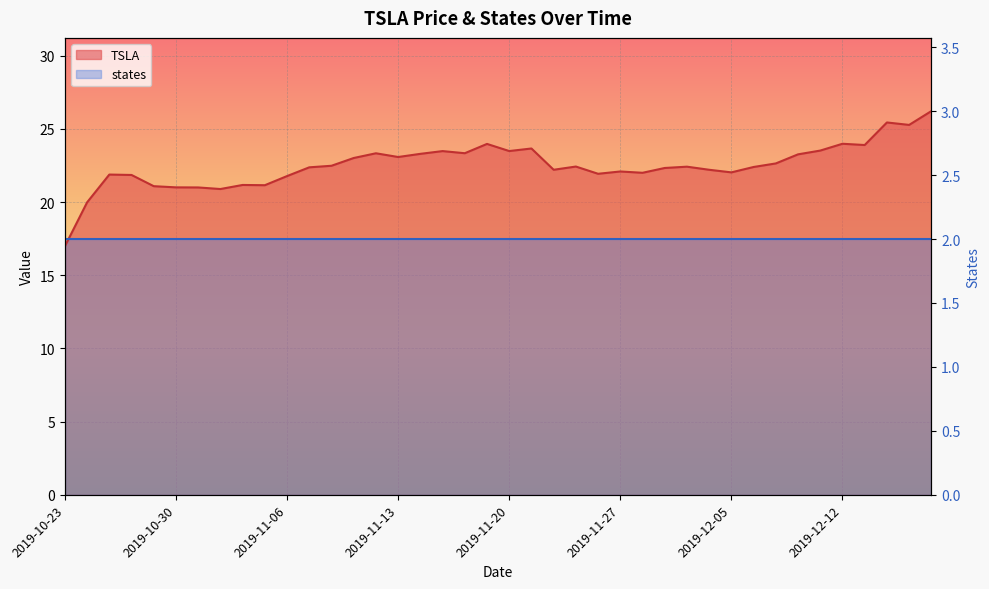

Read the value at 2019-10-23.

17.0